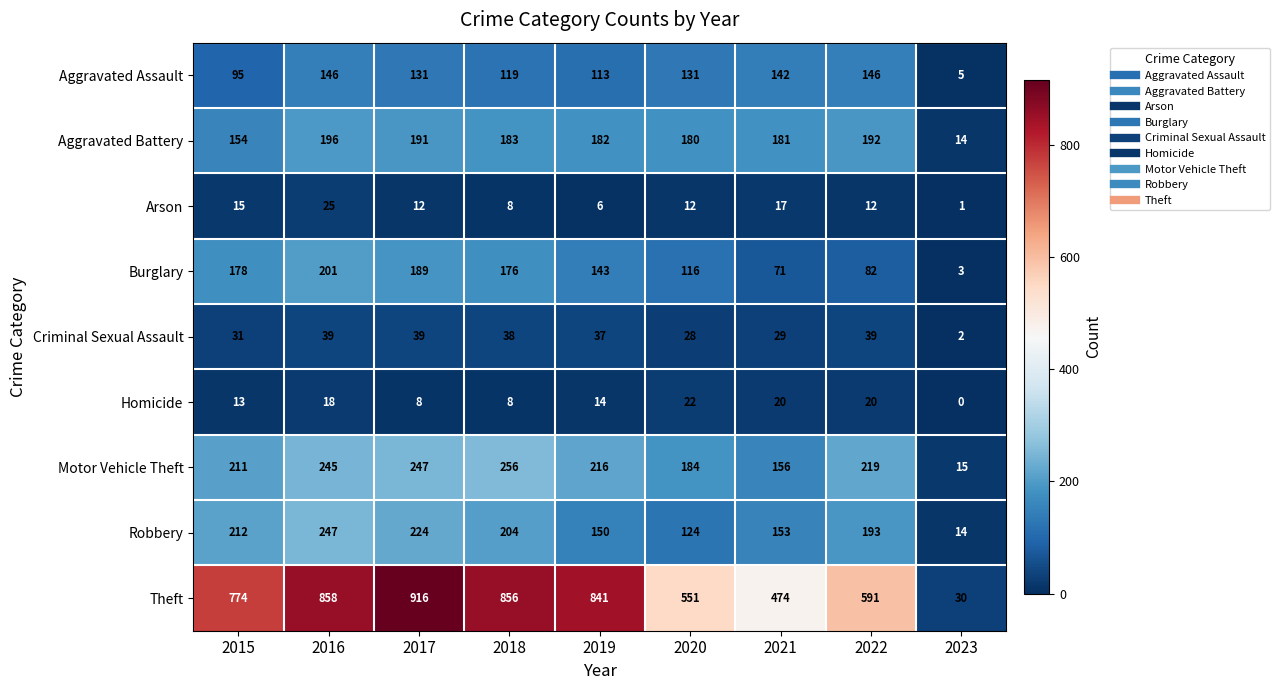

Which category has the highest value in the Theft series?

2017